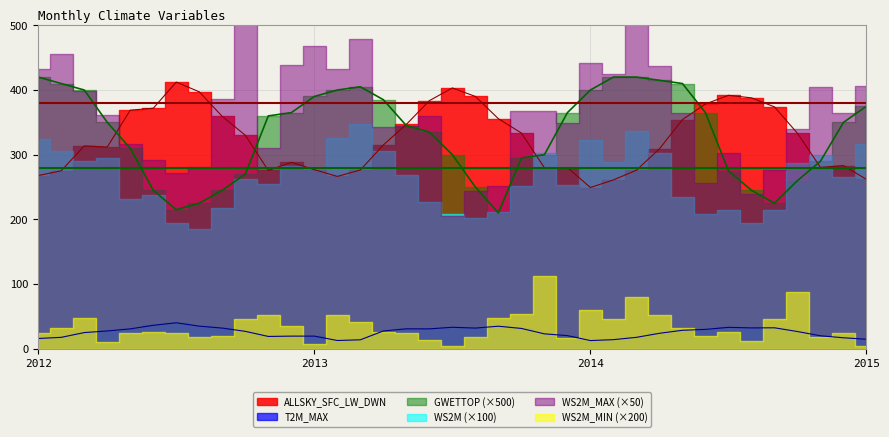

Where is ALLSKY_SFC_LW_DWN nearest to the value 330?

201210